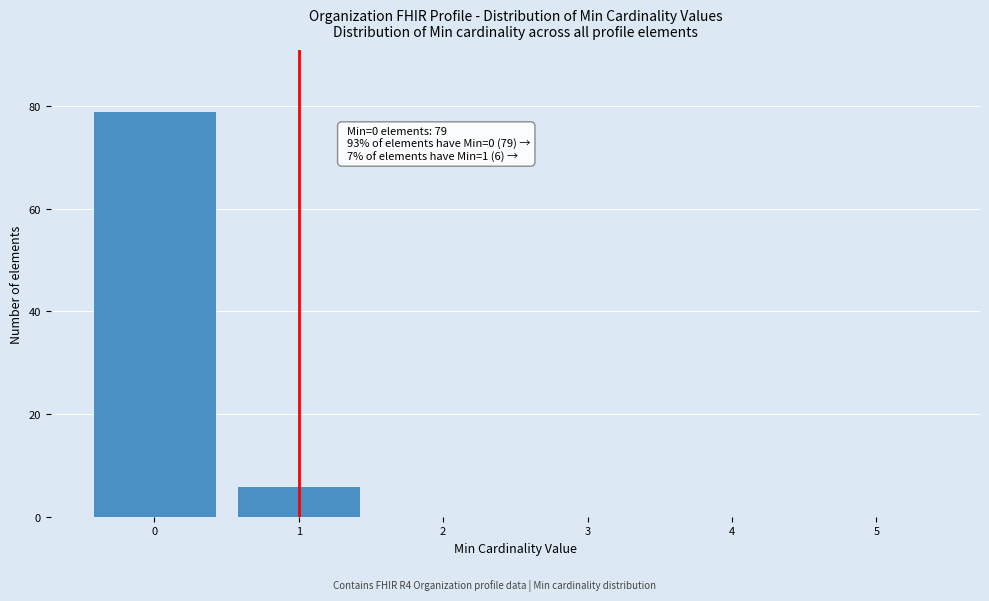

Which range on the x-axis has the tallest bar?

-0.5 to 0.5